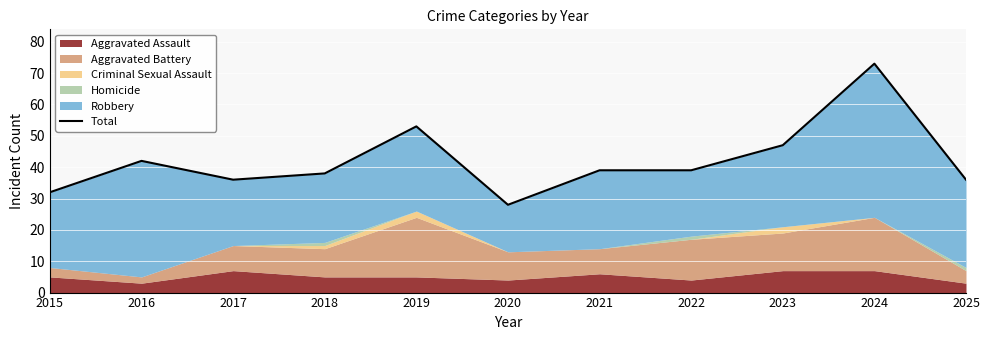

At which category does the data reach its first local valley?

2017